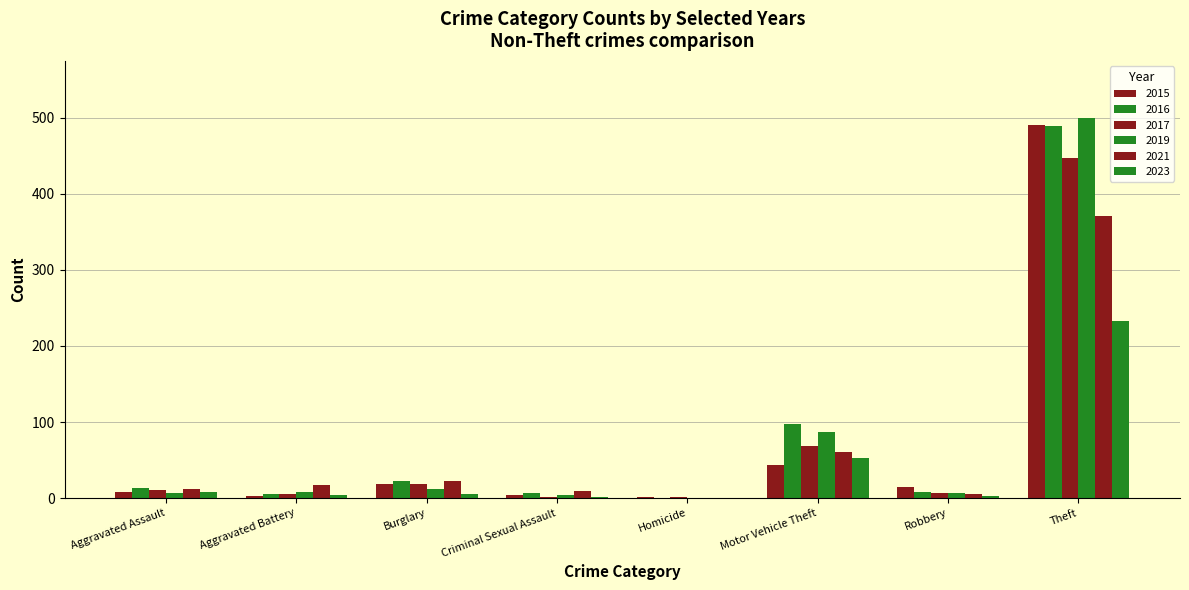

Are the bars horizontal?

No